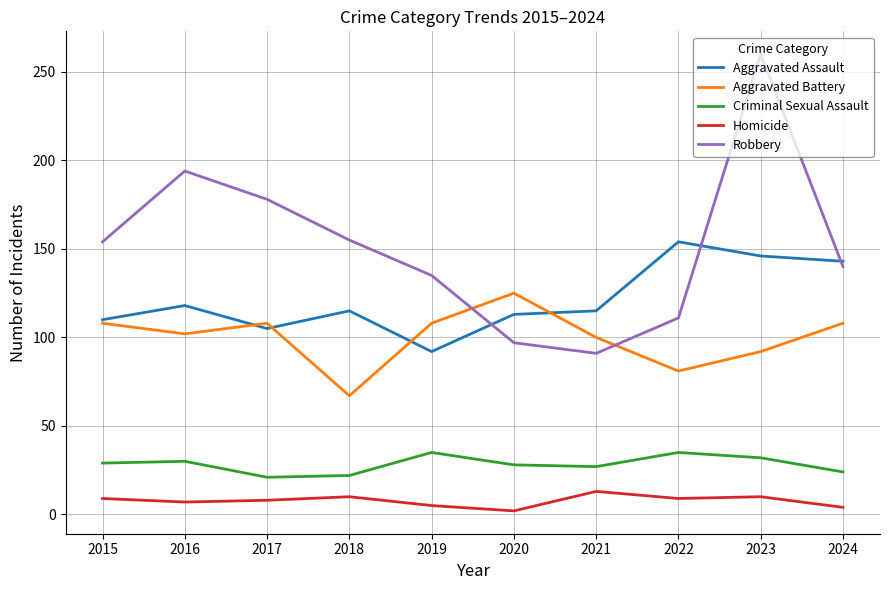

Count the number of data series in this chart.

5